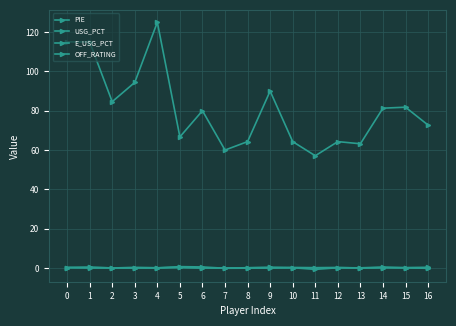

True or false: OFF_RATING and USG_PCT intersect in this chart.

False